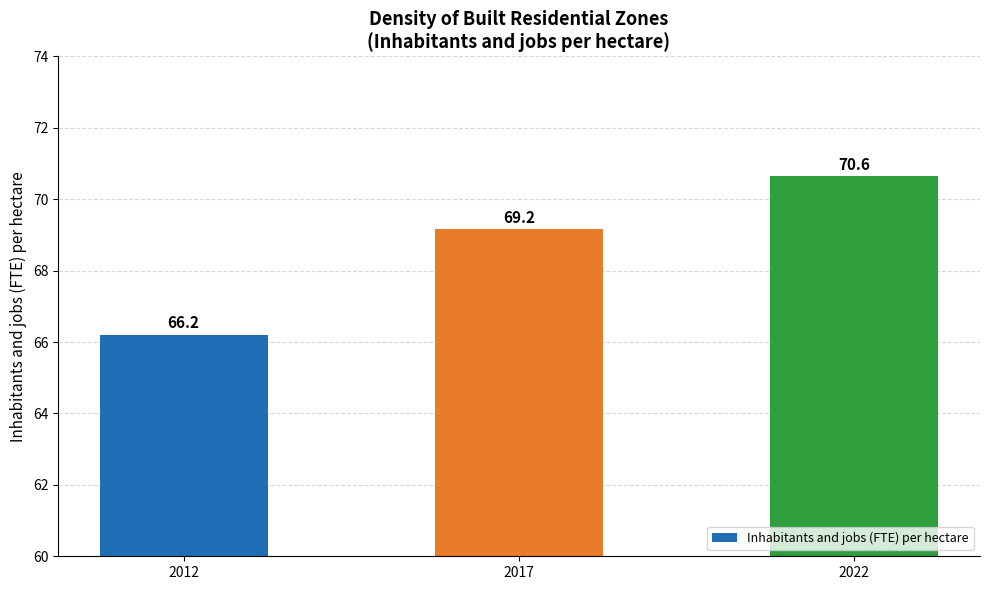

Which has a higher value, 2017 or 2012?

2017